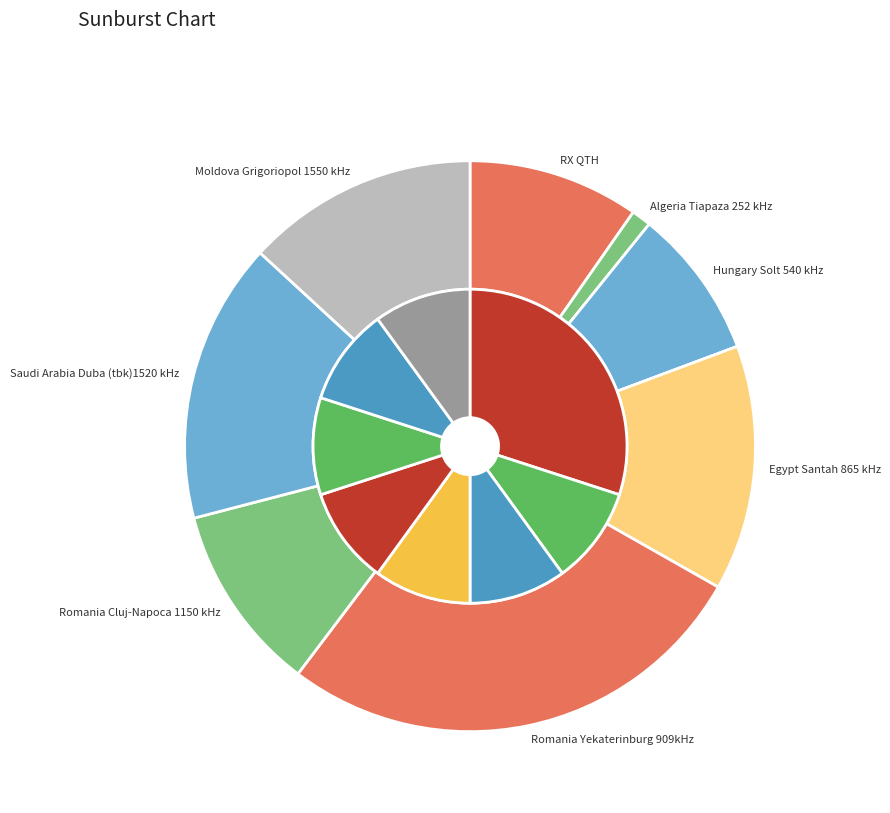

What percentage is the Romania Yekaterinburg 909kHz slice, to the nearest percent?

27%